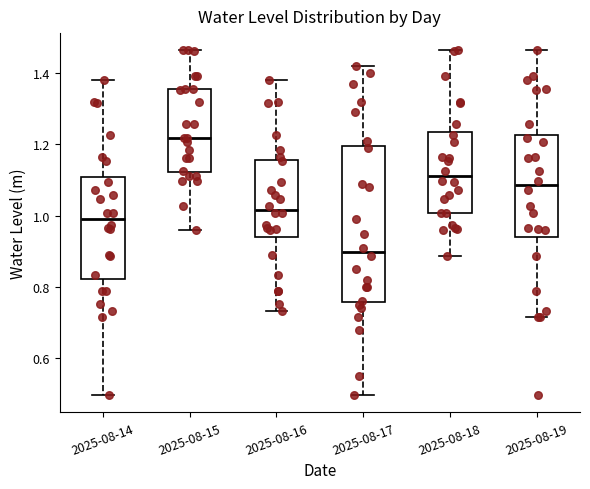

Reading left to right, transcribe this box plot: for each box, give where its median line is, the range the box spans, and where its two whiskers end, as read against the y-axis. The values are not printed on the chart, so give them approximately, as read against the axis.

2025-08-14: median 1.00, box 0.82 to 1.10, whiskers 0.50 to 1.38
2025-08-15: median 1.22, box 1.12 to 1.36, whiskers 0.96 to 1.46
2025-08-16: median 1.02, box 0.94 to 1.16, whiskers 0.74 to 1.38
2025-08-17: median 0.90, box 0.76 to 1.20, whiskers 0.50 to 1.42
2025-08-18: median 1.12, box 1.00 to 1.24, whiskers 0.88 to 1.46
2025-08-19: median 1.08, box 0.94 to 1.22, whiskers 0.72 to 1.46